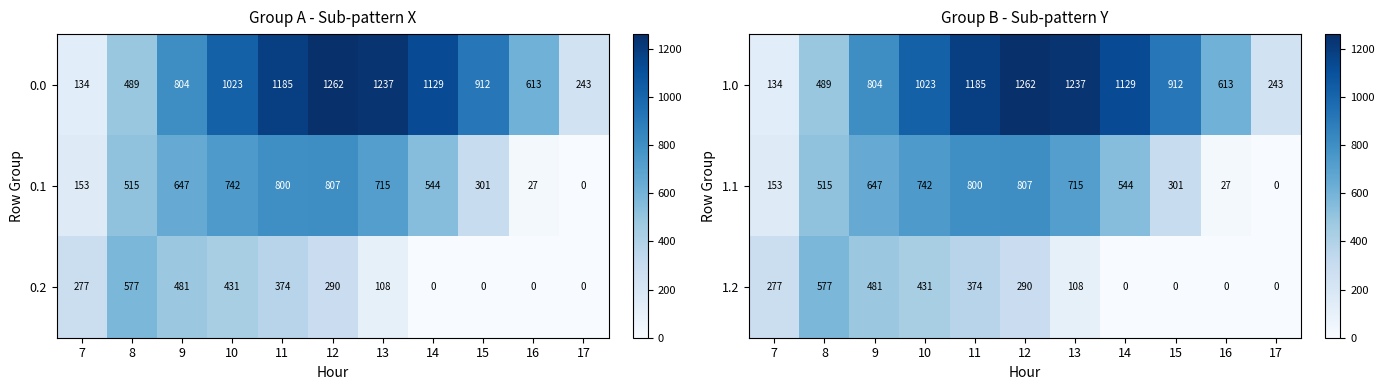

List the labels in order of 1.0 value, largest first.

12, 13, 11, 14, 10, 15, 9, 16, 8, 17, 7